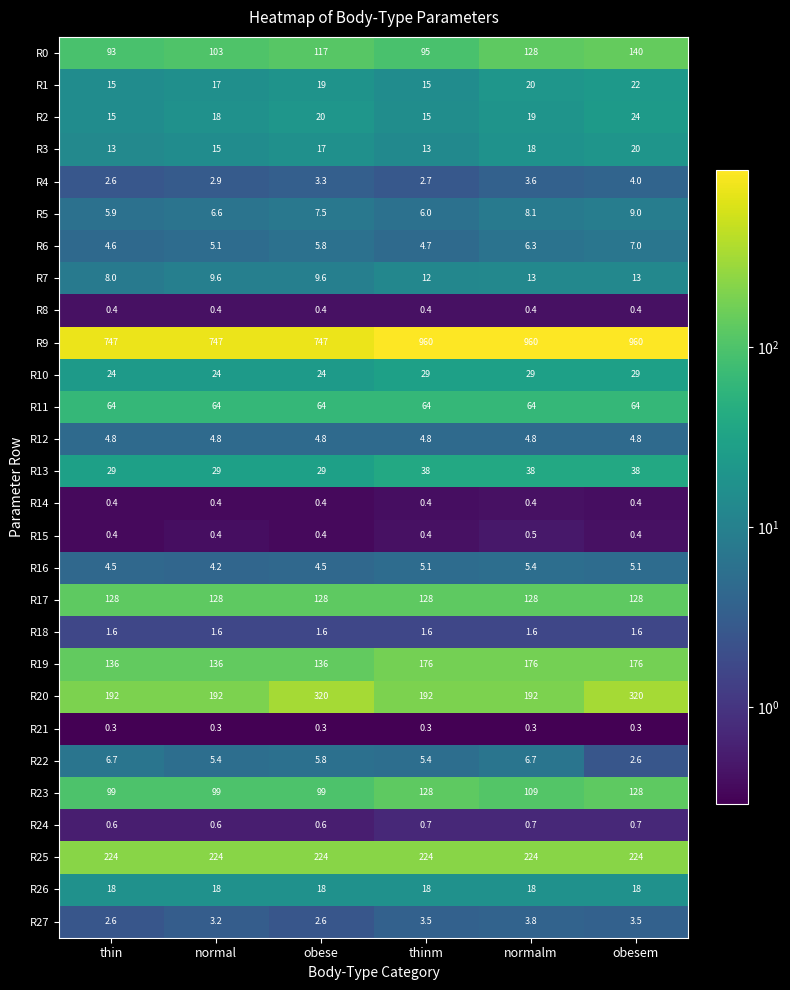

Which series has the largest range (max minus min)?

R9